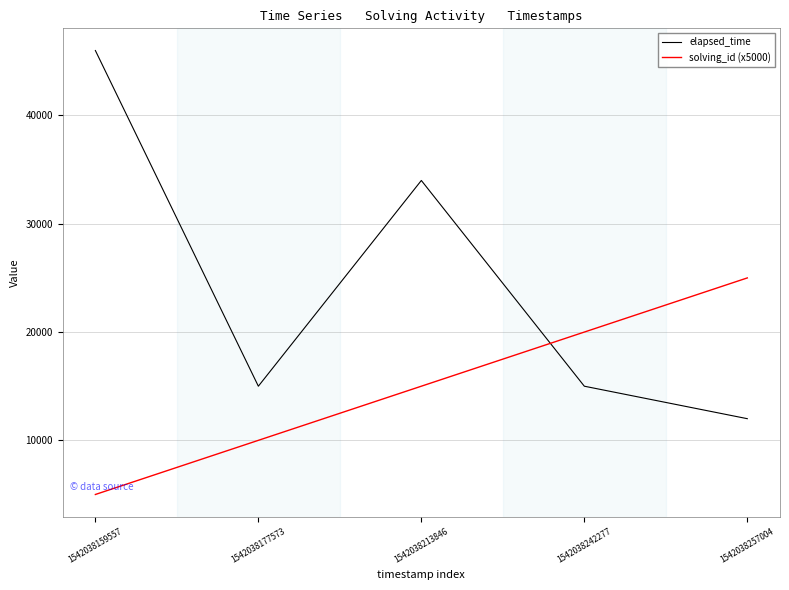

Which series ends up on top after the final intersection of elapsed_time and solving_id (x5000)?

solving_id (x5000)